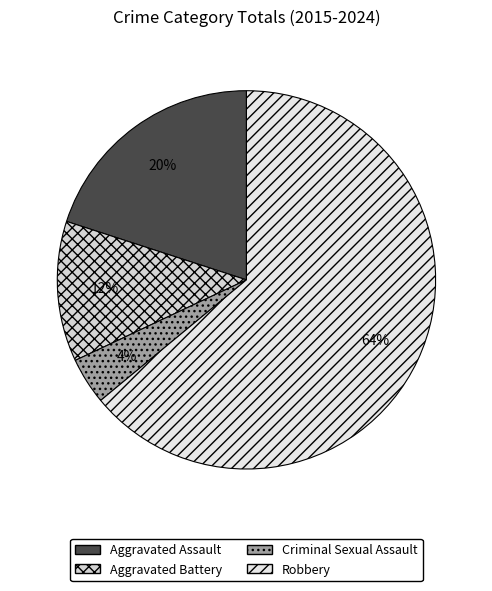

Which category has the smallest portion of the pie?

Criminal Sexual Assault